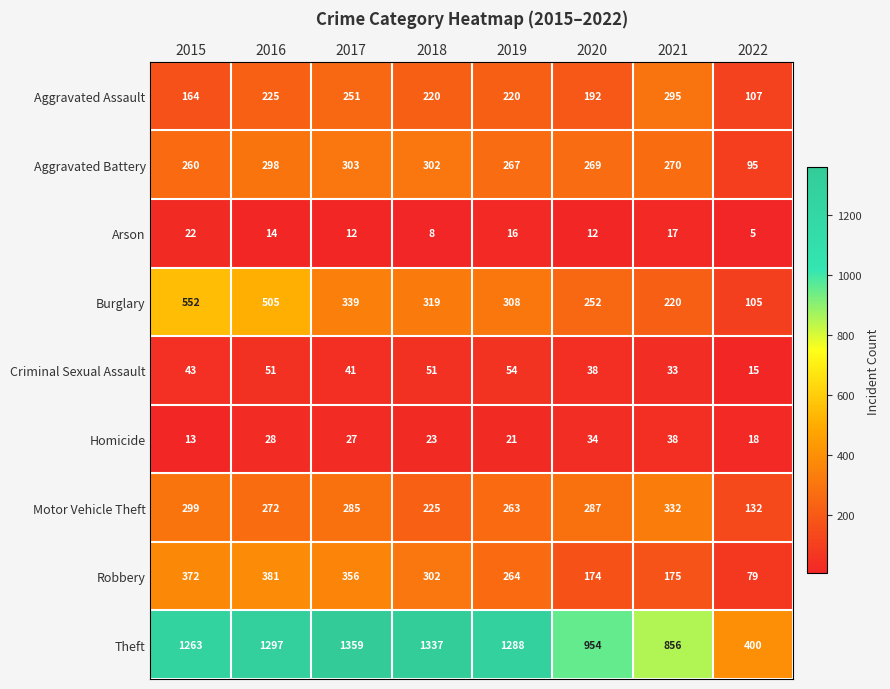

Between 2015 and 2016, which series saw the biggest shift?

Aggravated Assault